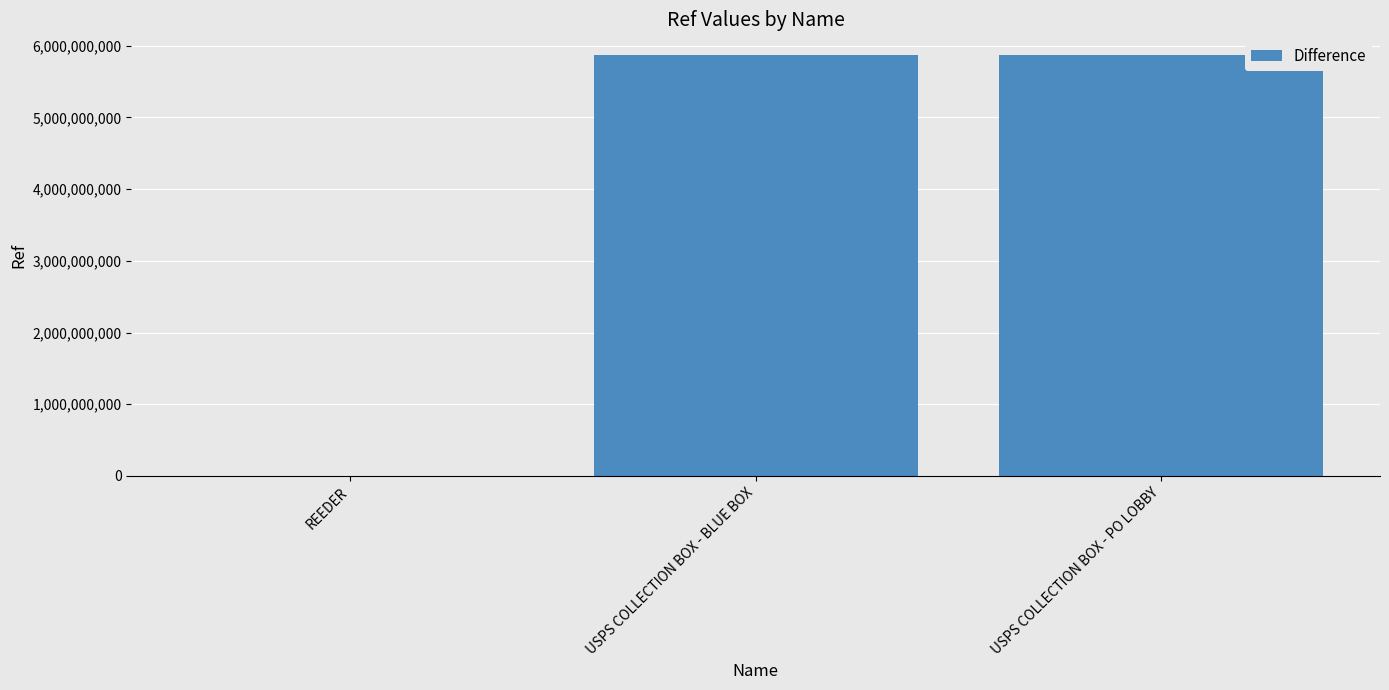

What is the difference between the values at USPS COLLECTION BOX - BLUE BOX and USPS COLLECTION BOX - PO LOBBY?

1